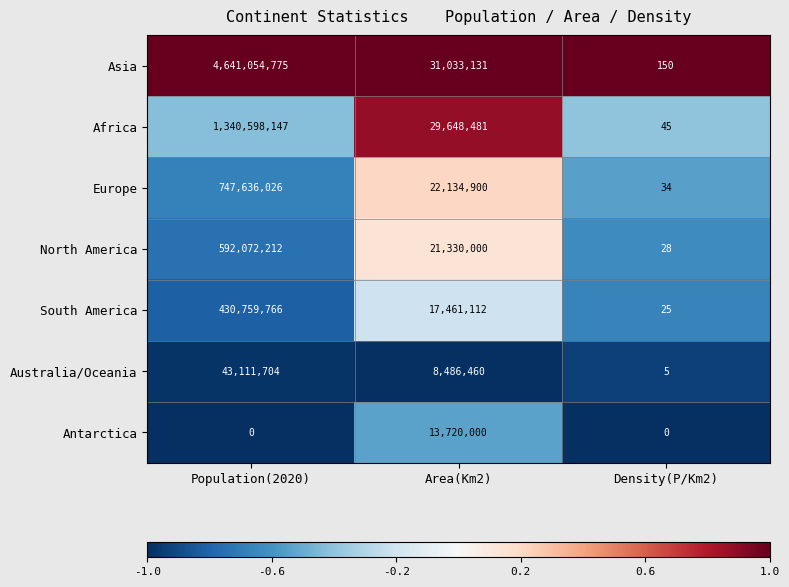

Which series changed the most between Area(Km2) and Density(P/Km2)?

Asia